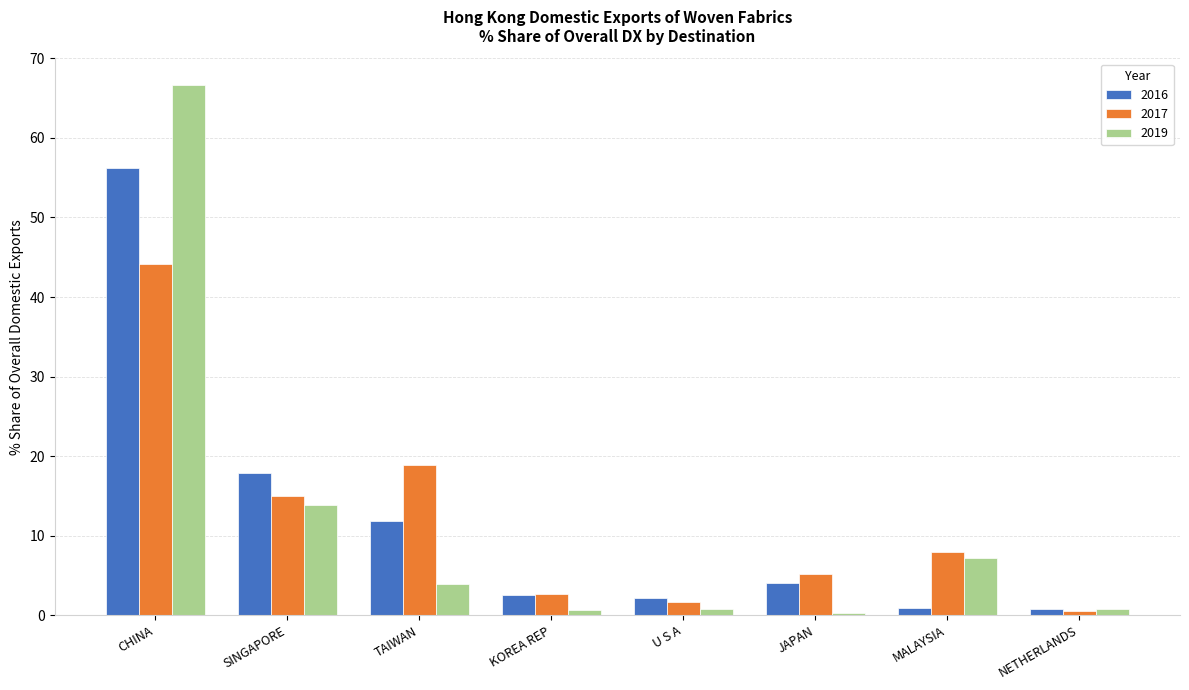

What is the value of the 2019 bar at the 1st from the left?

66.7